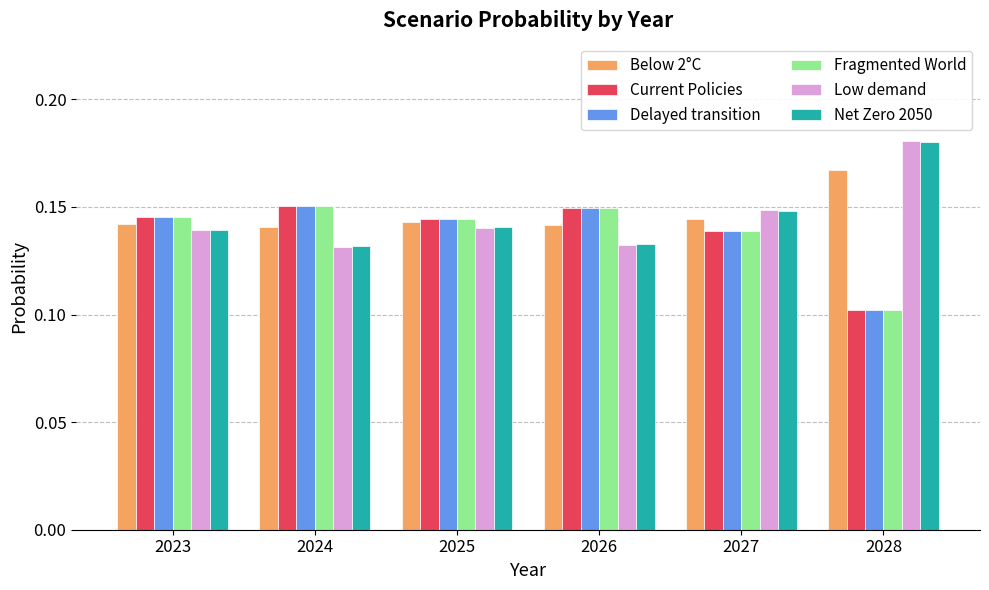

What is the sum of all Fragmented World values?

0.8